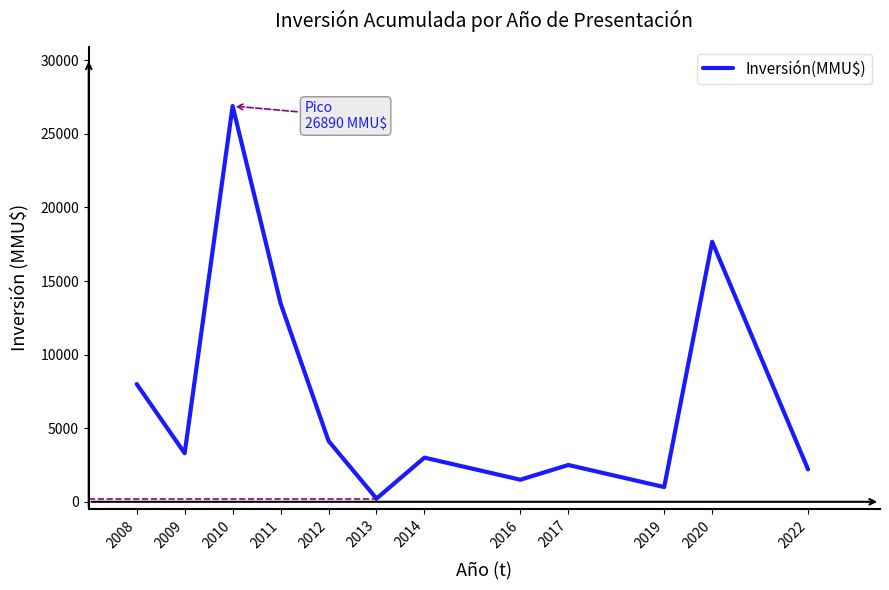

How many interior local valleys (lower than both neighbors) does the data have?

4